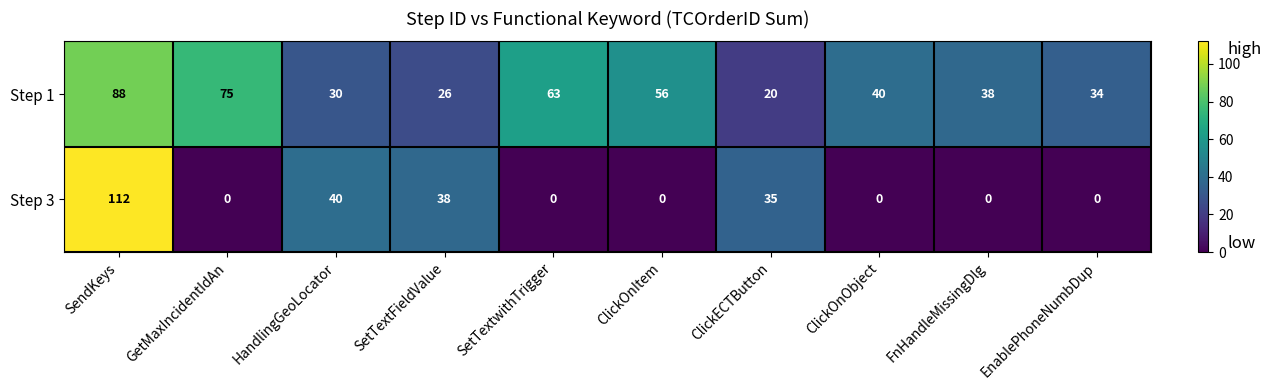

What is the spread (max minus min) of values at SendKeys?

24